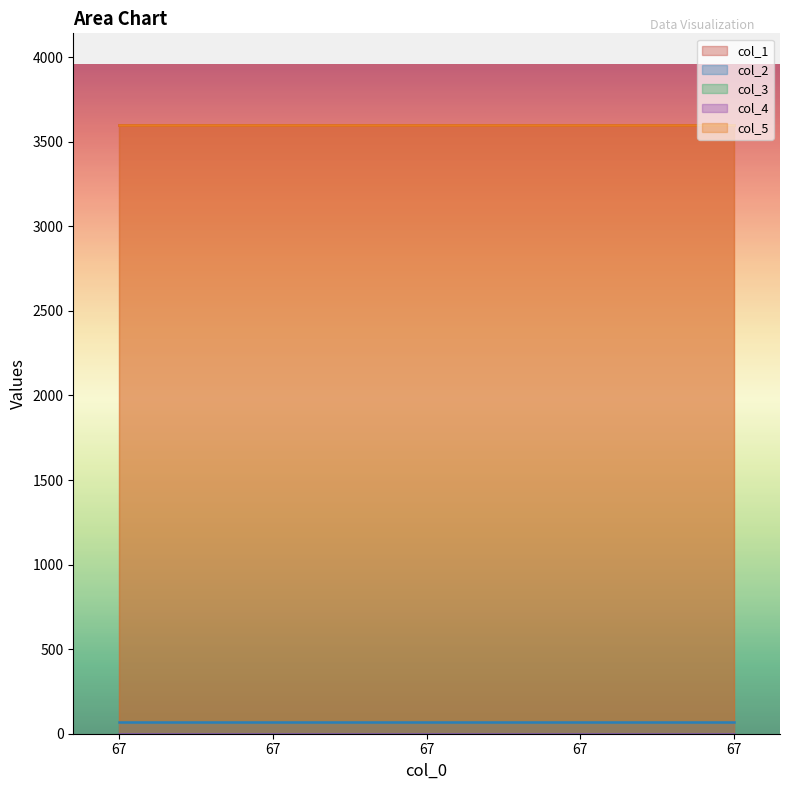

How many lines are shown in the chart?

5